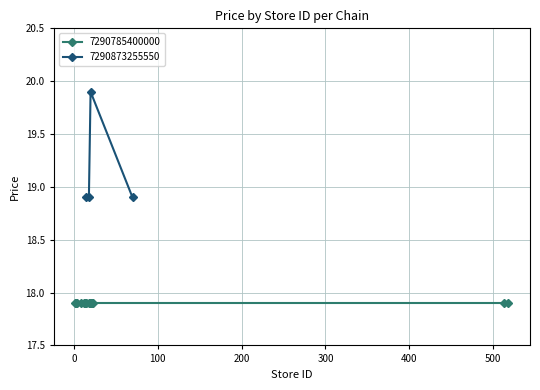

How many values are between 18 and 19?

3